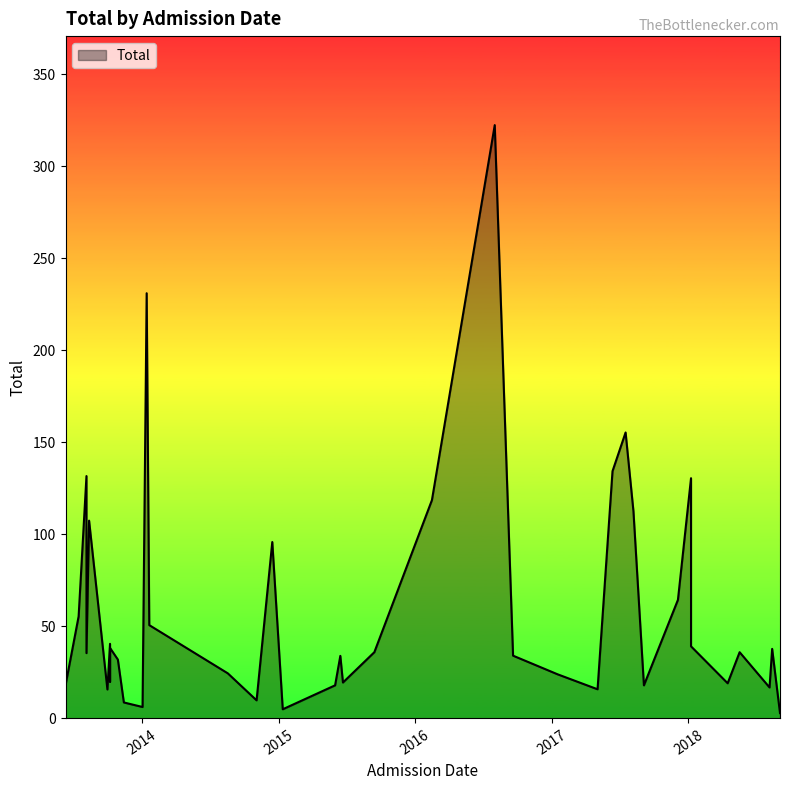

What is the approximate value at 2017-06-12?

134.3